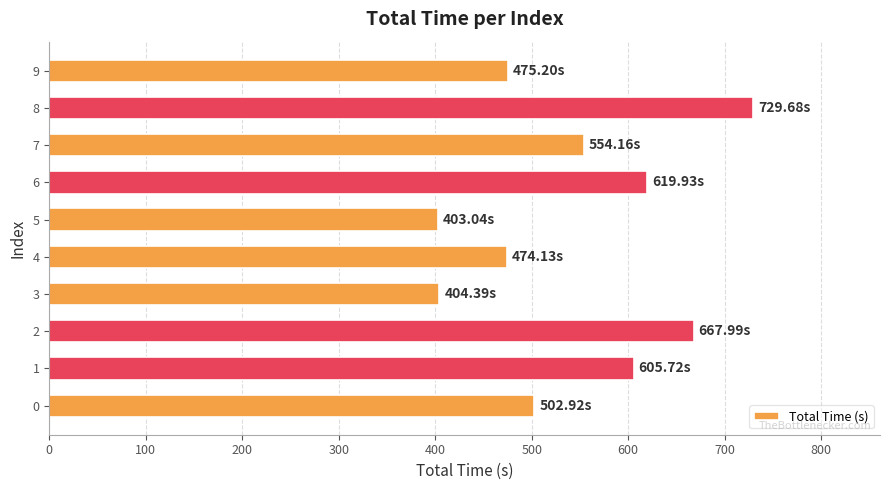

Which category has the highest value across all series?

8